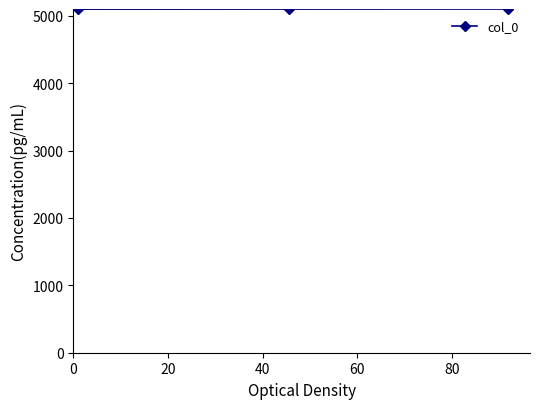

What is the value of the 3rd point from the left?

5102